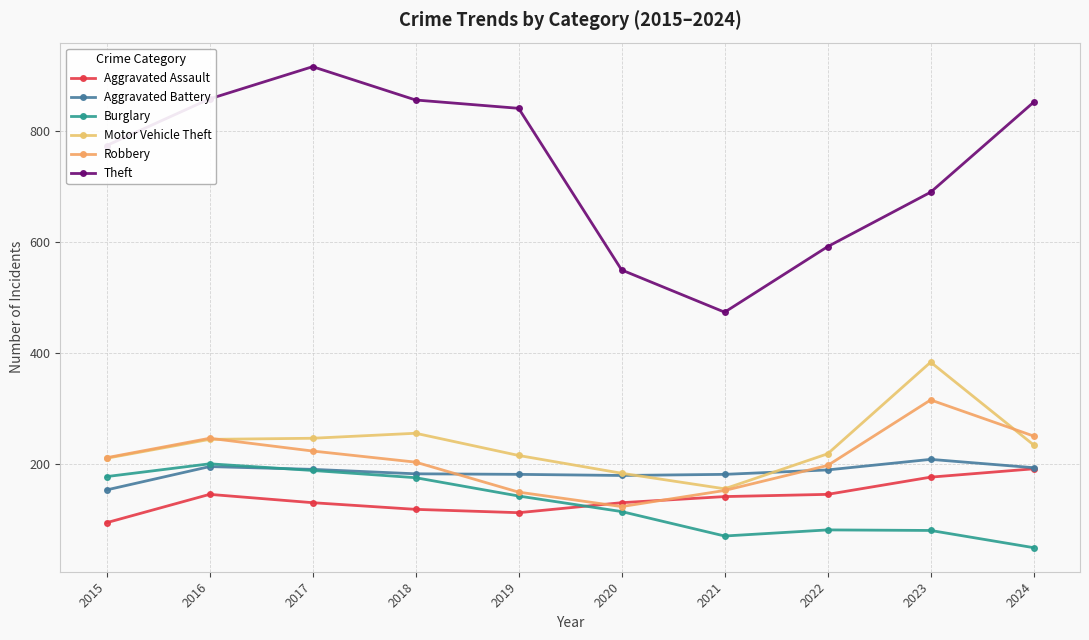

What is the difference between the maximum and minimum values in the Aggravated Battery series?

55